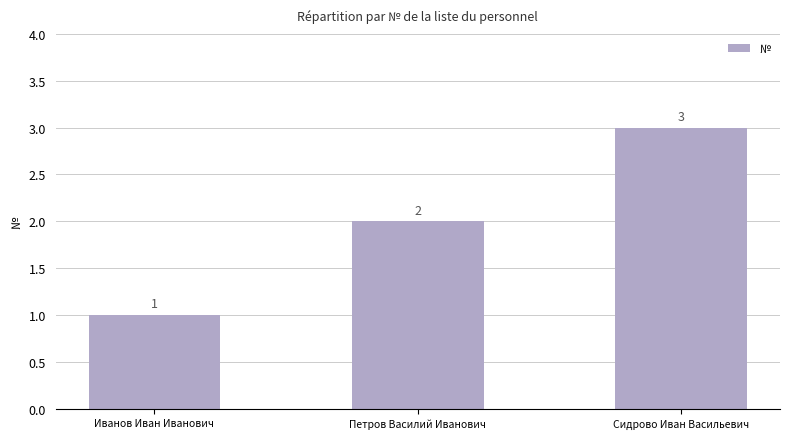

Rank the categories by value from lowest to highest.

Иванов Иван Иванович, Петров Василий Иванович, Сидрово Иван Васильевич